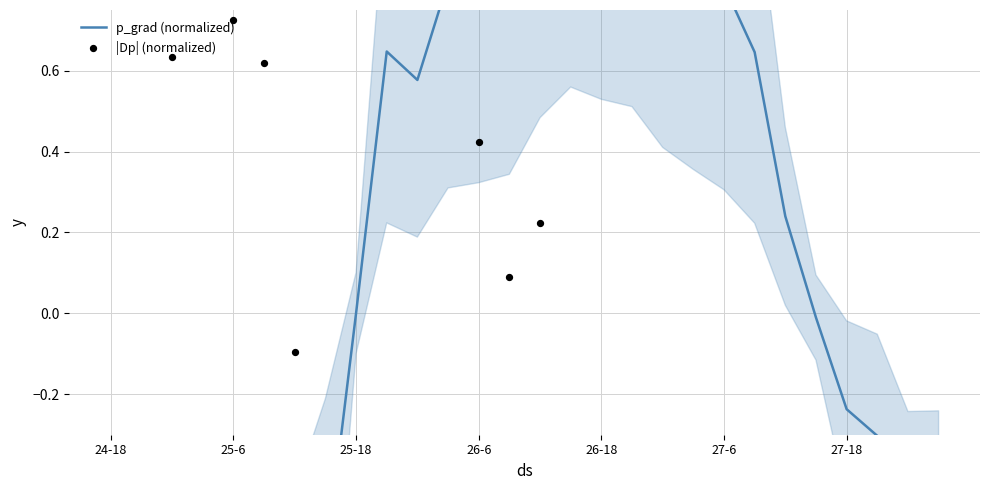

At how many categories does at least one series exceed 0?

21